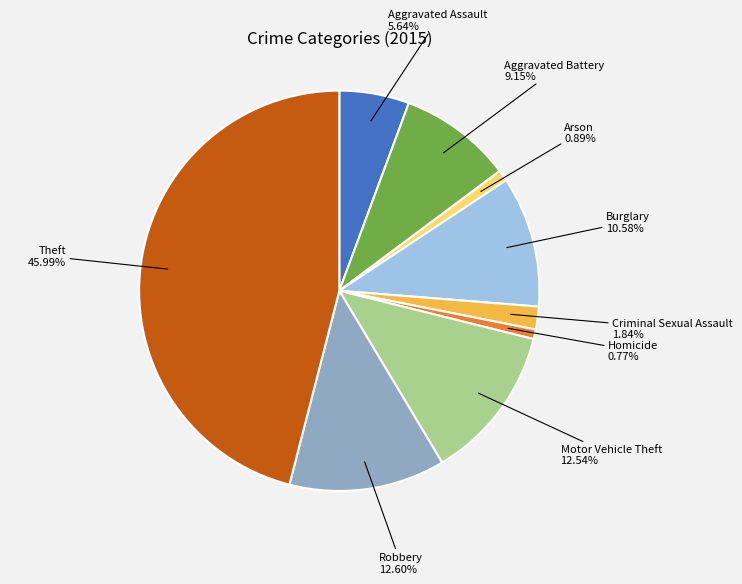

To the nearest percent, what is the average slice percentage?

11%